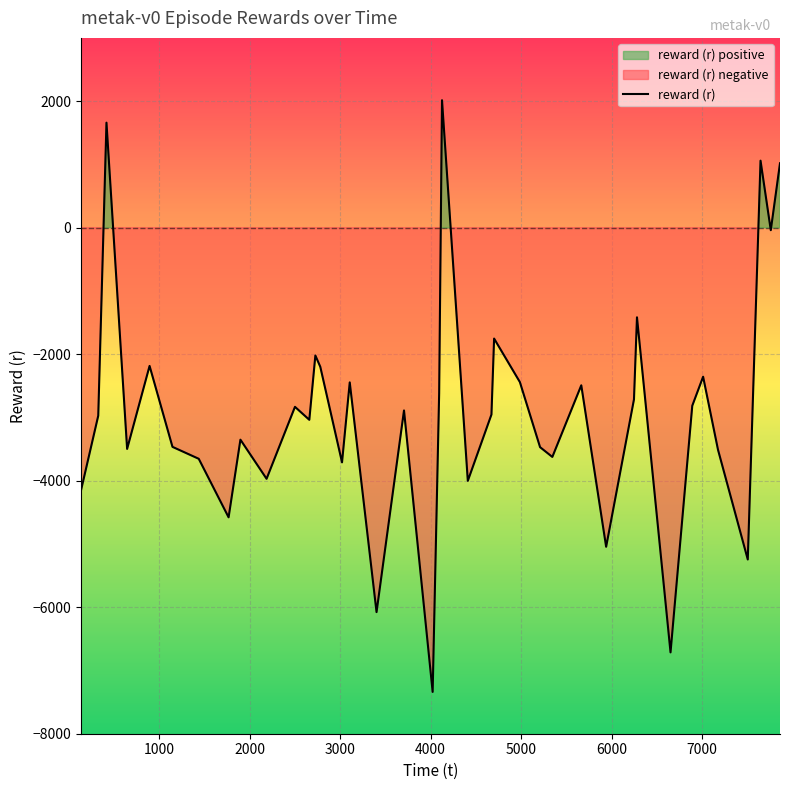

What is the label of the 1st point from the right?

7862.297101